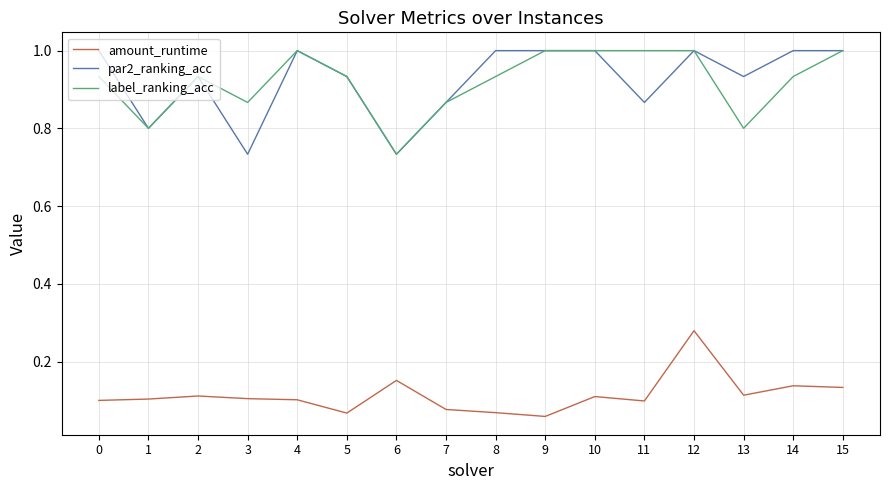

Which category has the lowest value in the label_ranking_acc series?

6